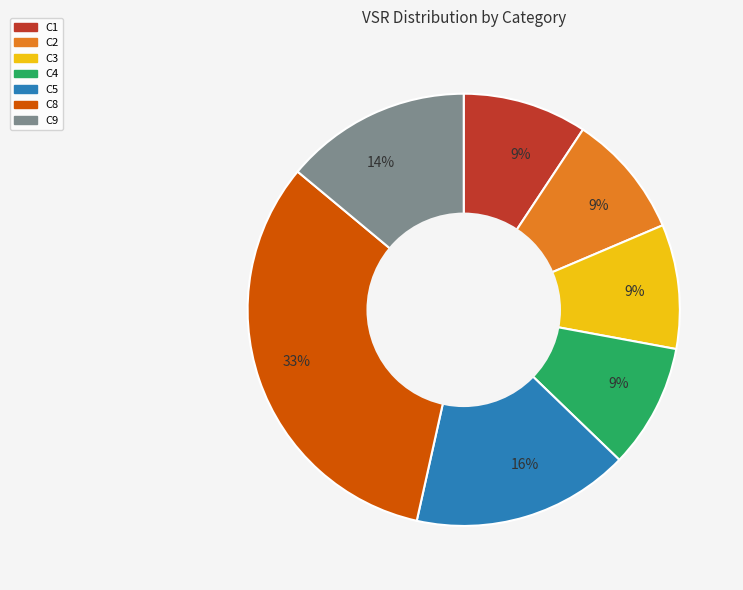

To the nearest percent, what is the average slice percentage?

14%